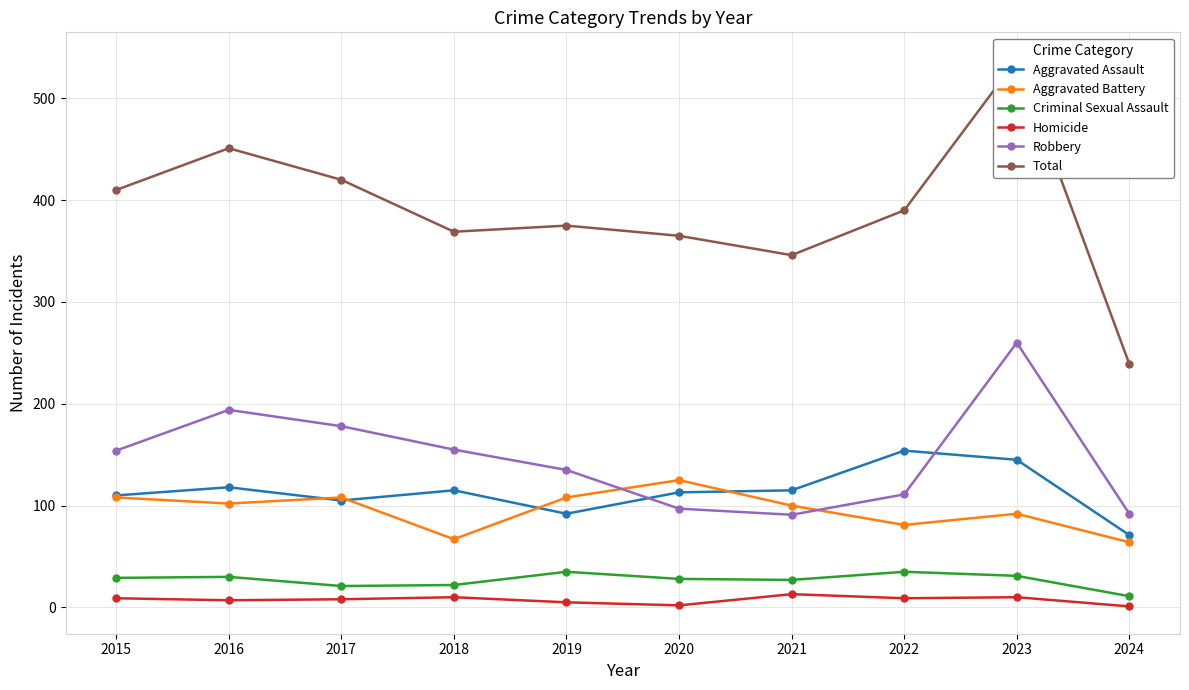

Rank the series by their maximum value, from lowest to highest.

Homicide, Criminal Sexual Assault, Aggravated Battery, Aggravated Assault, Robbery, Total